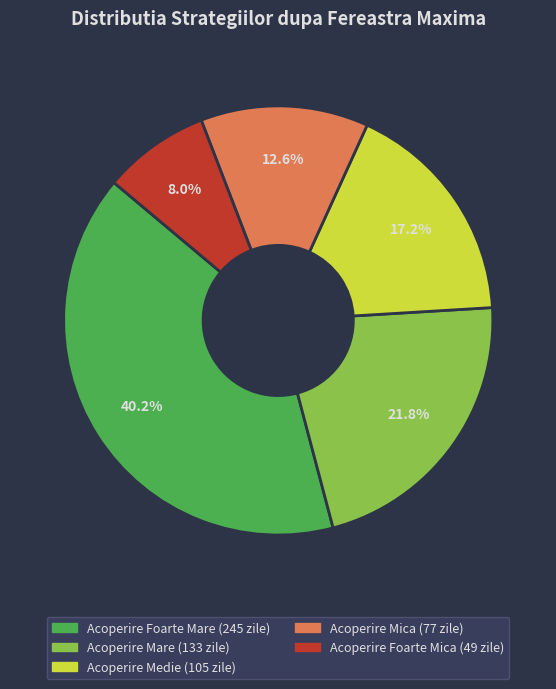

True or false: Acoperire Mare accounts for 11% of the total.

False